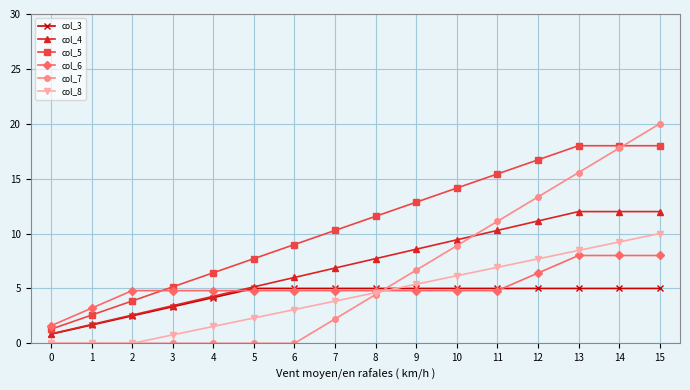

Which series changed the most between 7 and 11?

col_7